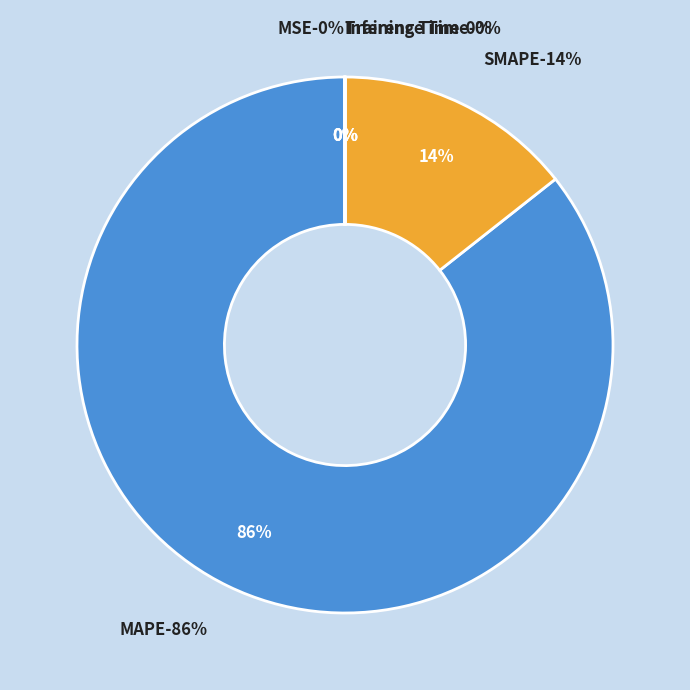

Rank the categories by value from highest to lowest.

MAPE, SMAPE, MSE, Training Time, Inference Time